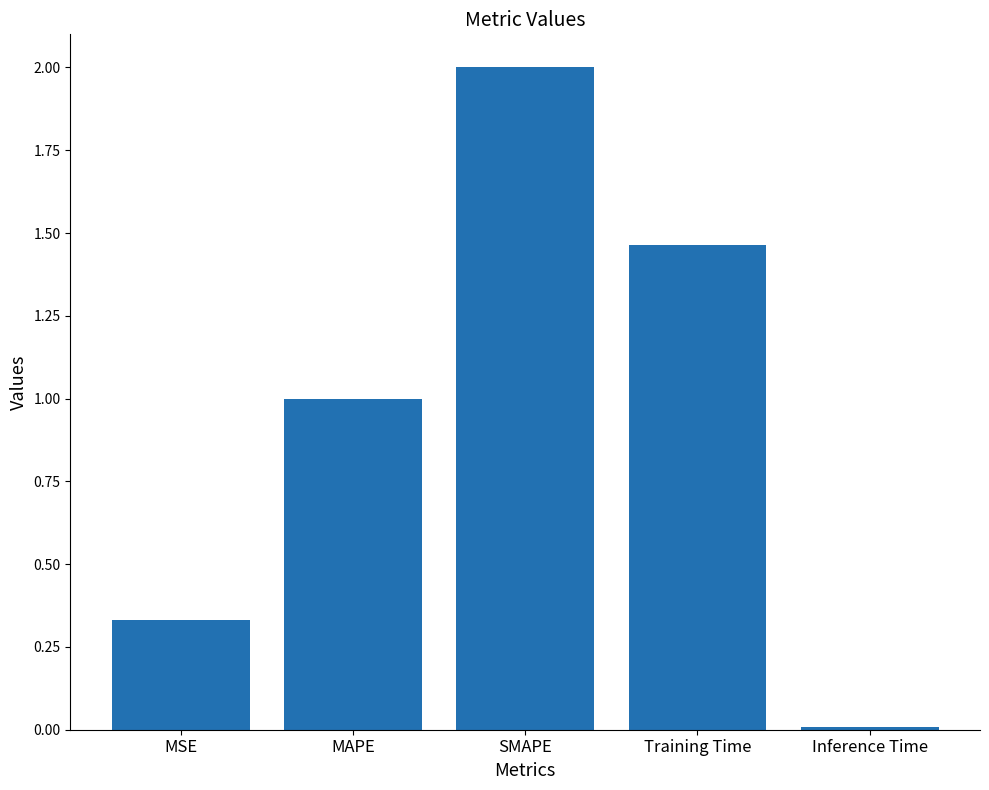

True or false: the data shows 0.5 at MAPE.

False